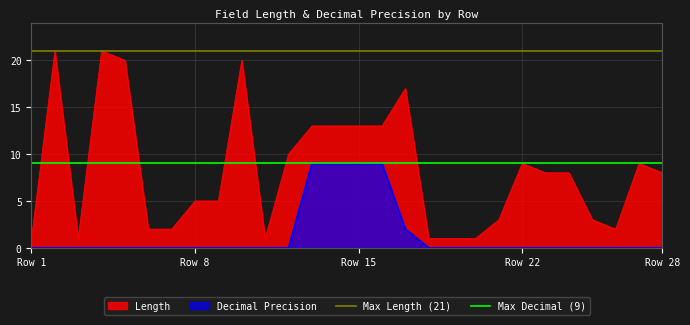

Does the chart have visible grid lines?

Yes